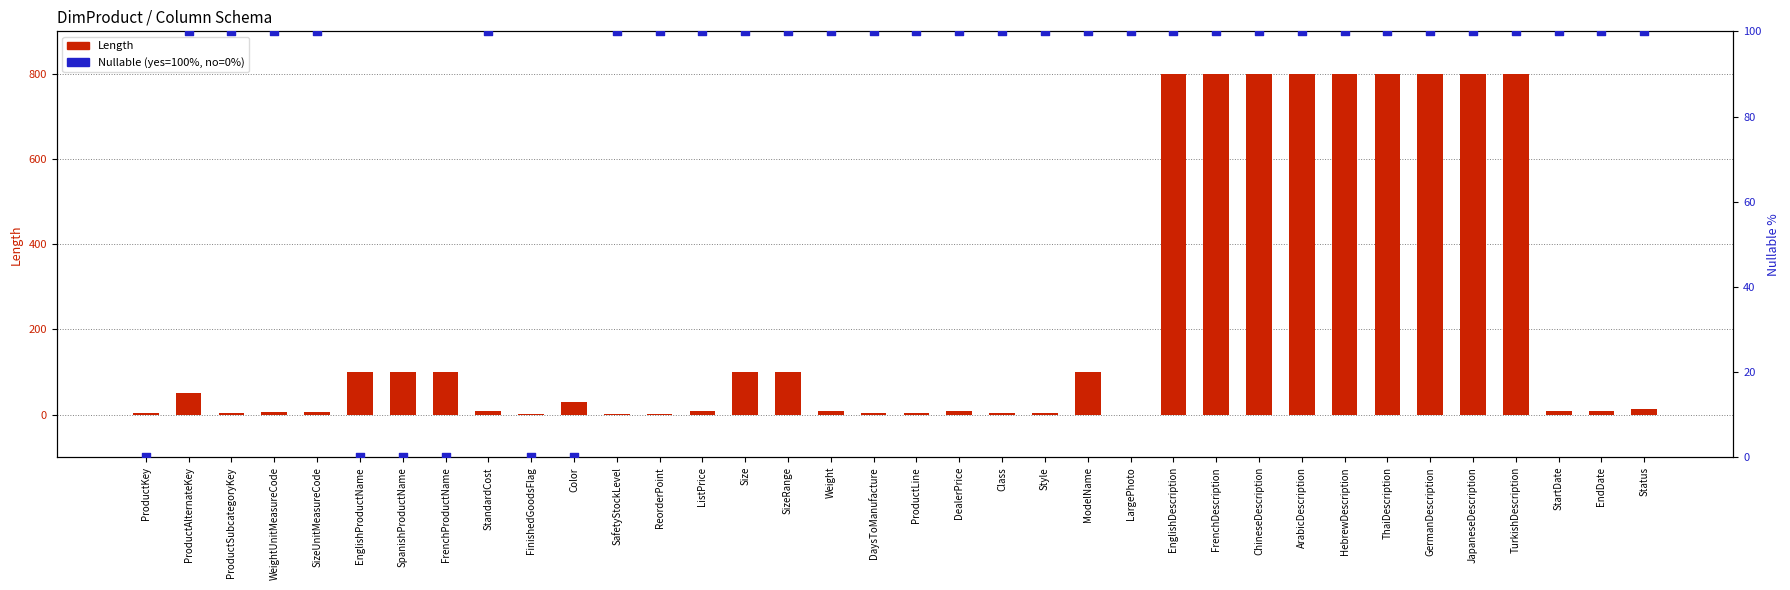

Which series has the widest spread of Y values?

Length